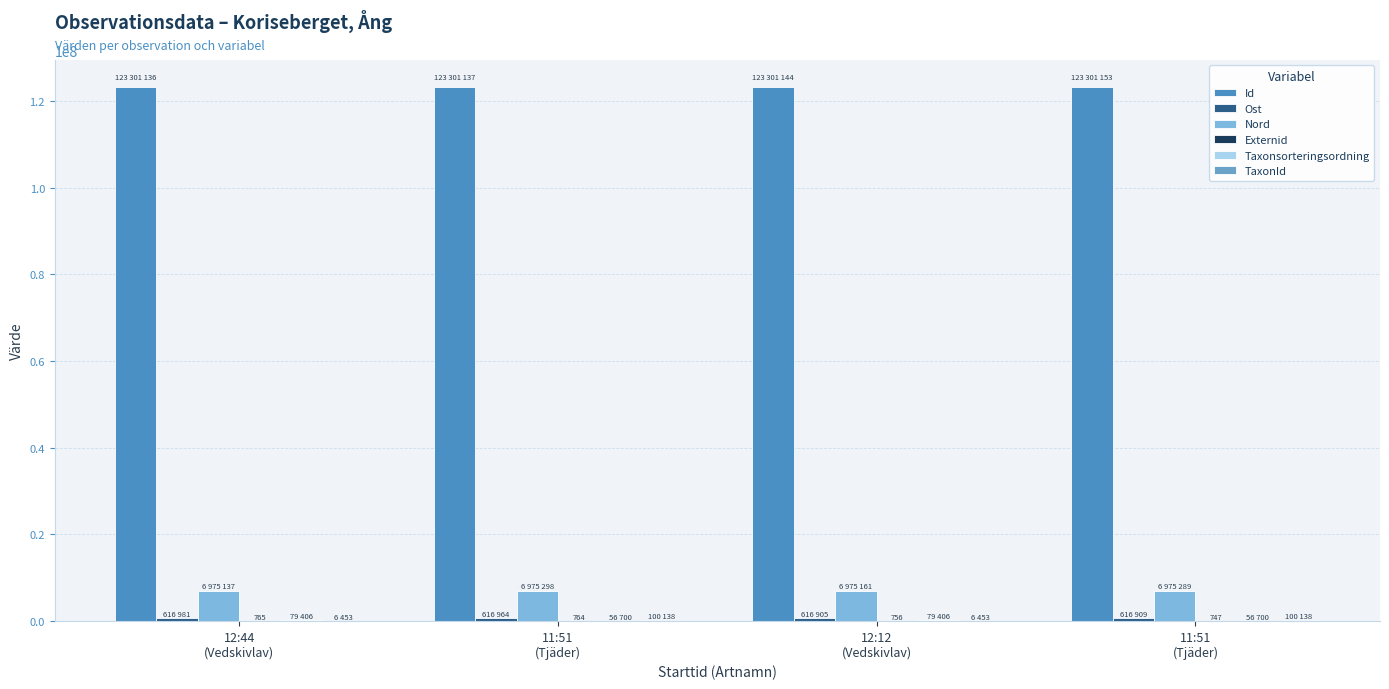

At which category is the sum across all series the highest?

11:51
(Tjäder)